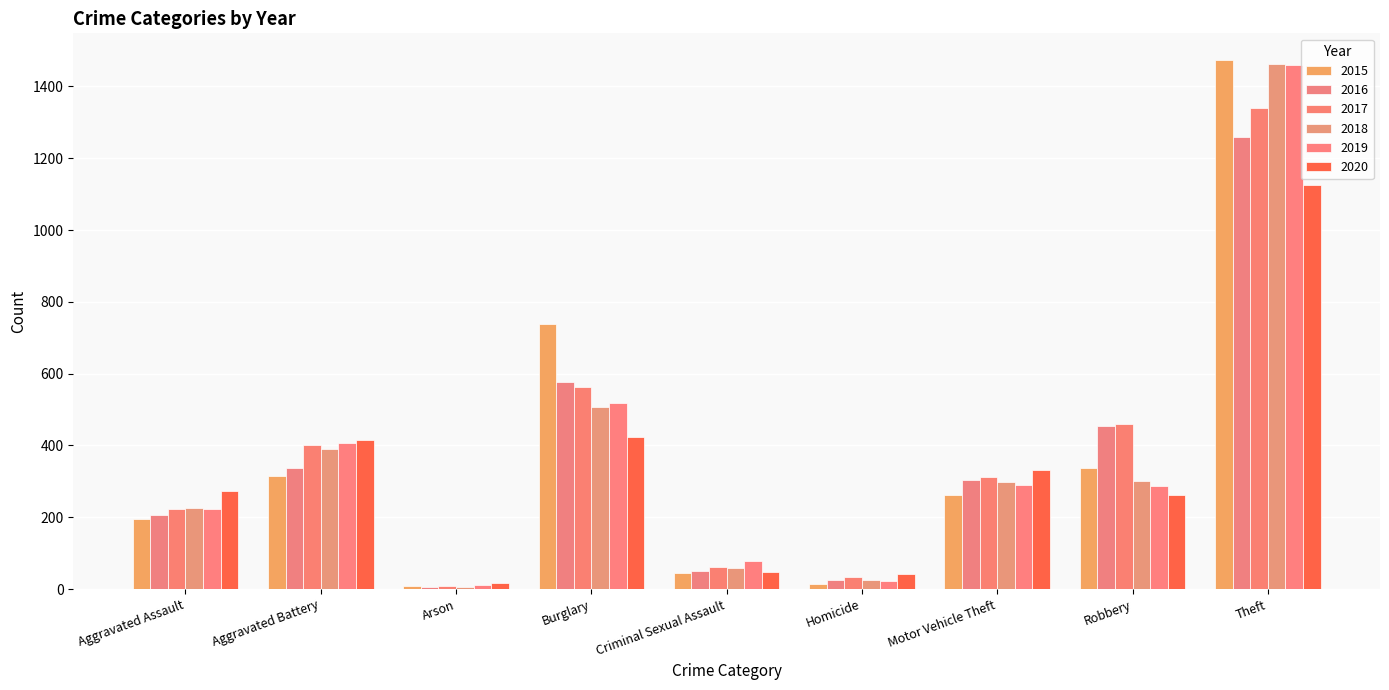

What value does the 2015 series have at Arson?

9